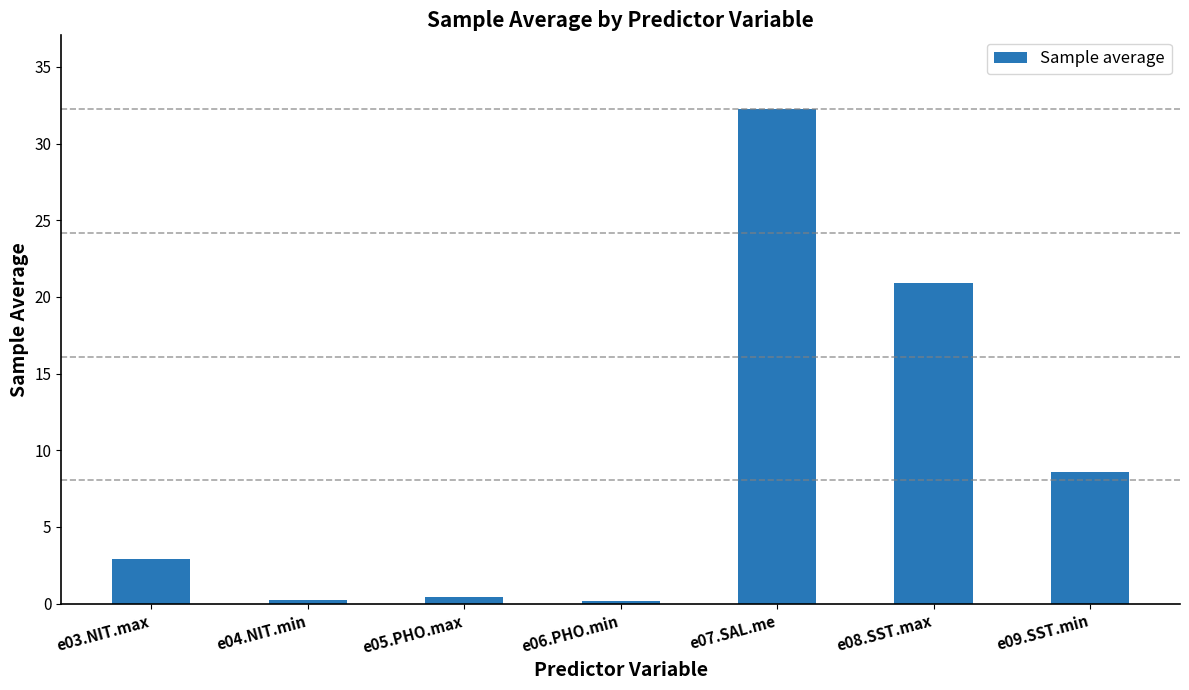

What is the change in value from e05.PHO.max to e07.SAL.me?

+31.8